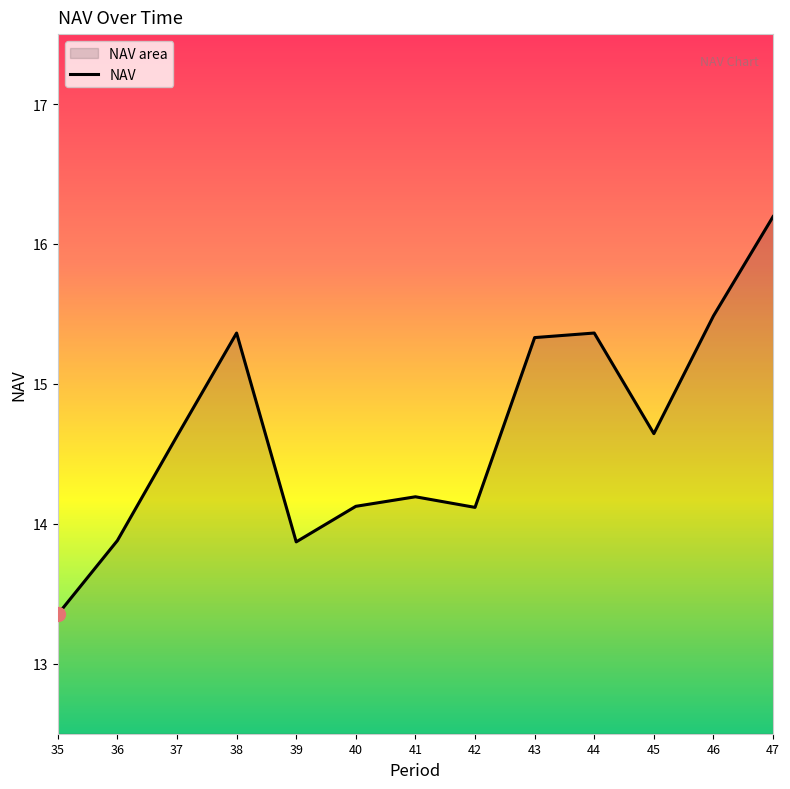

Which label corresponds to the largest value in the chart?

47